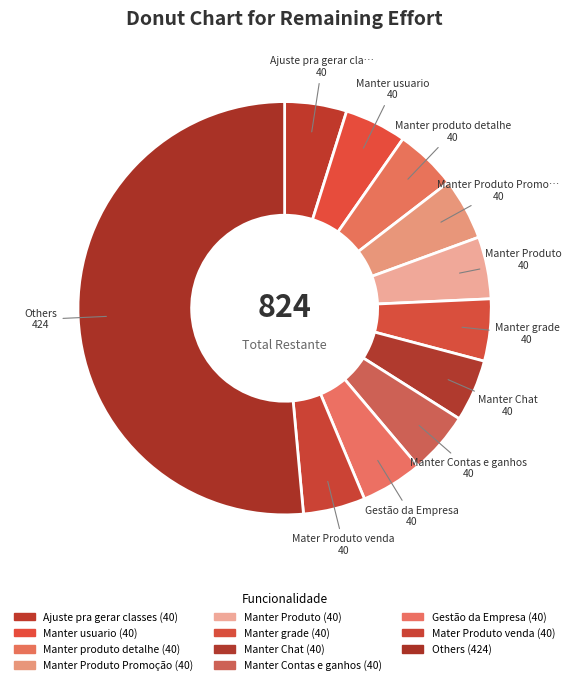

Count the number of slices in the pie.

11